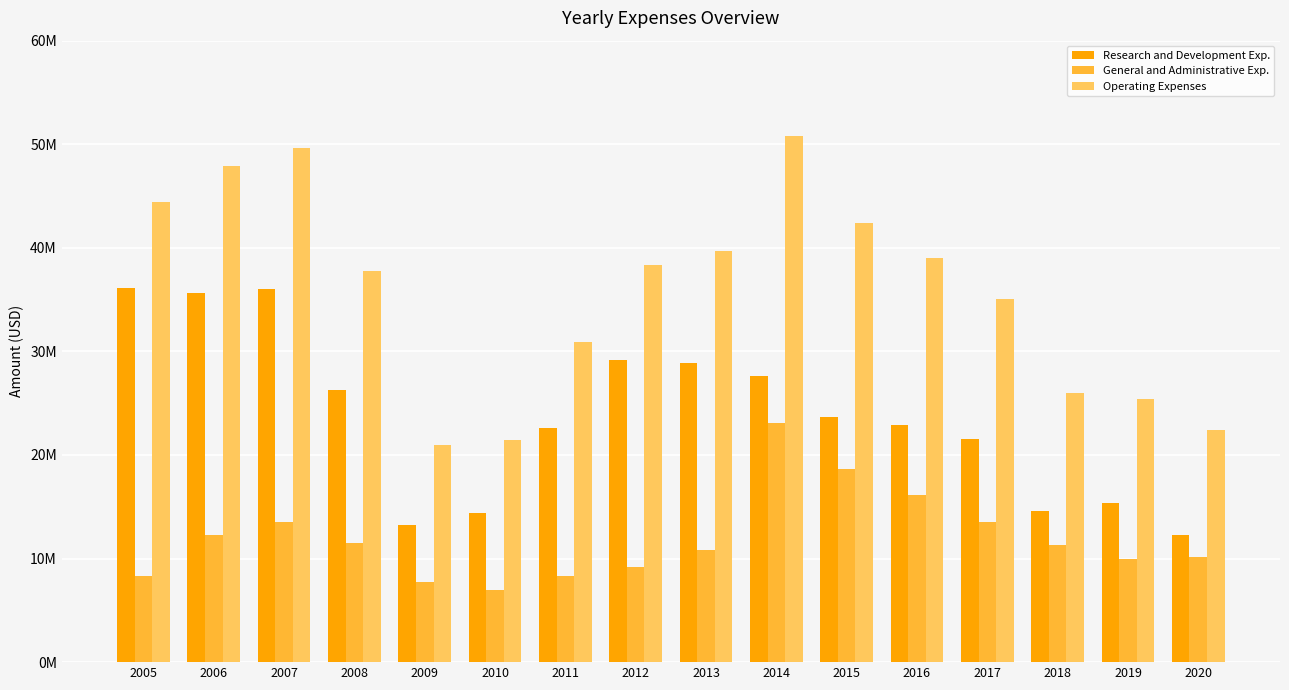

What is the smallest value displayed?

7004909